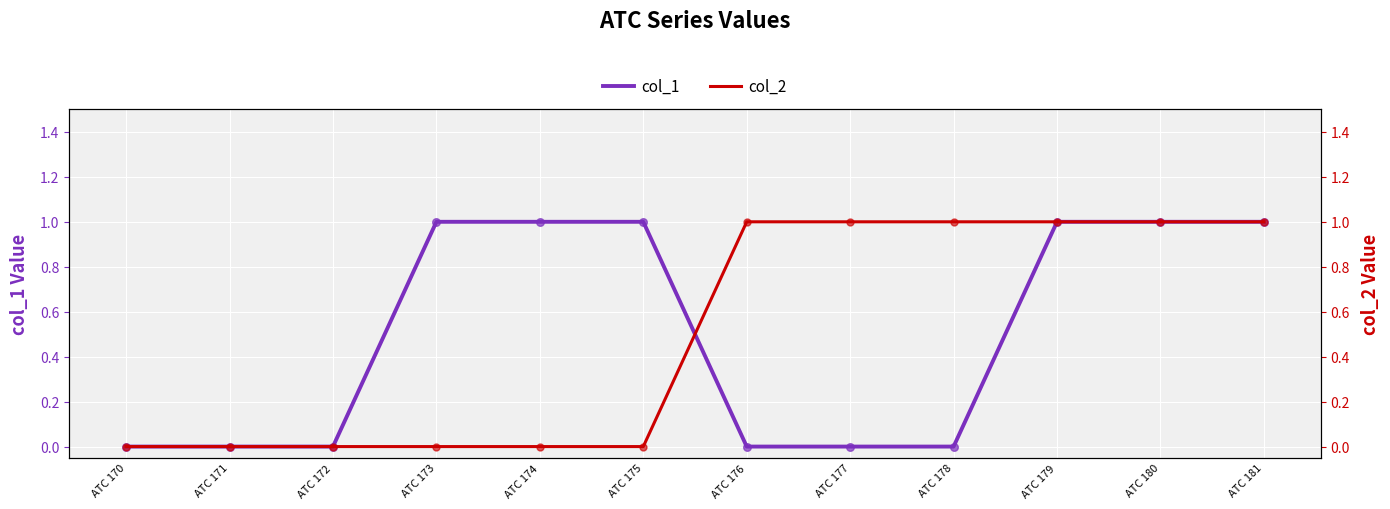

Which series reaches the maximum Y coordinate?

col_1